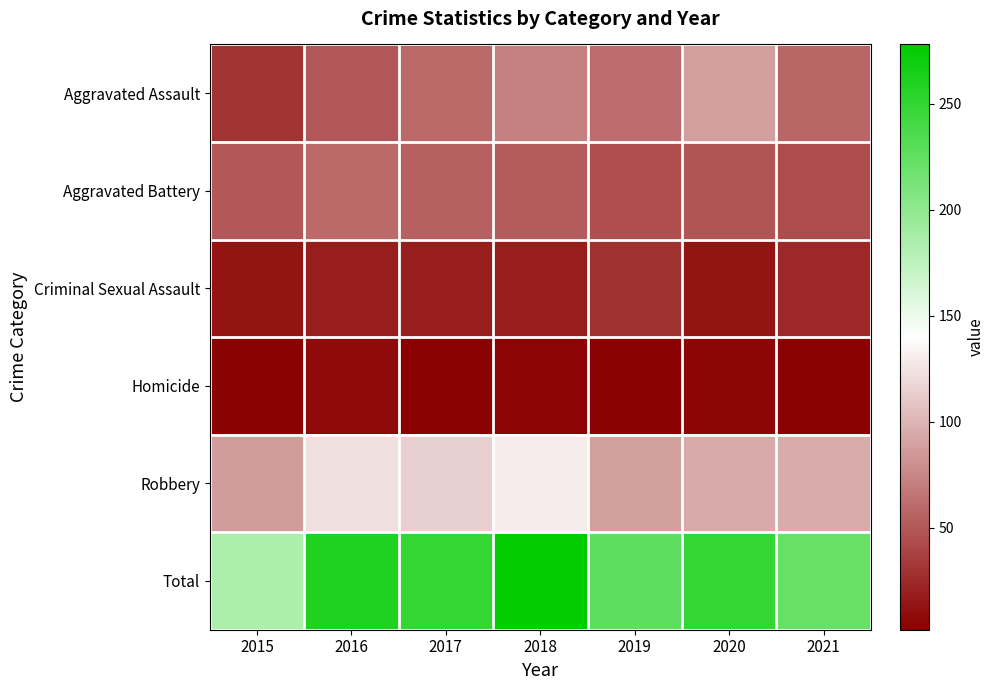

What is the greatest value displayed?

278